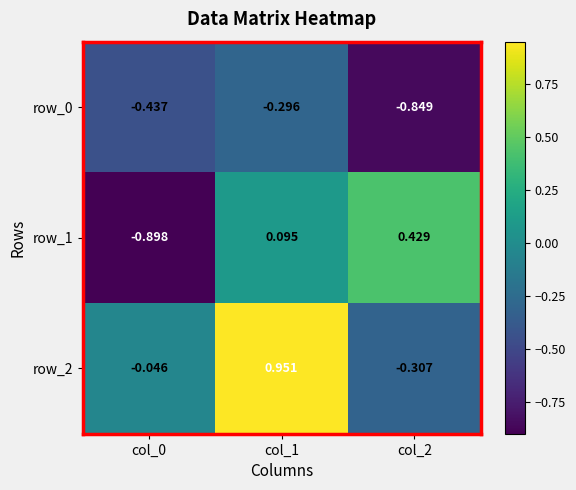

How many values in row_2 are below zero?

2